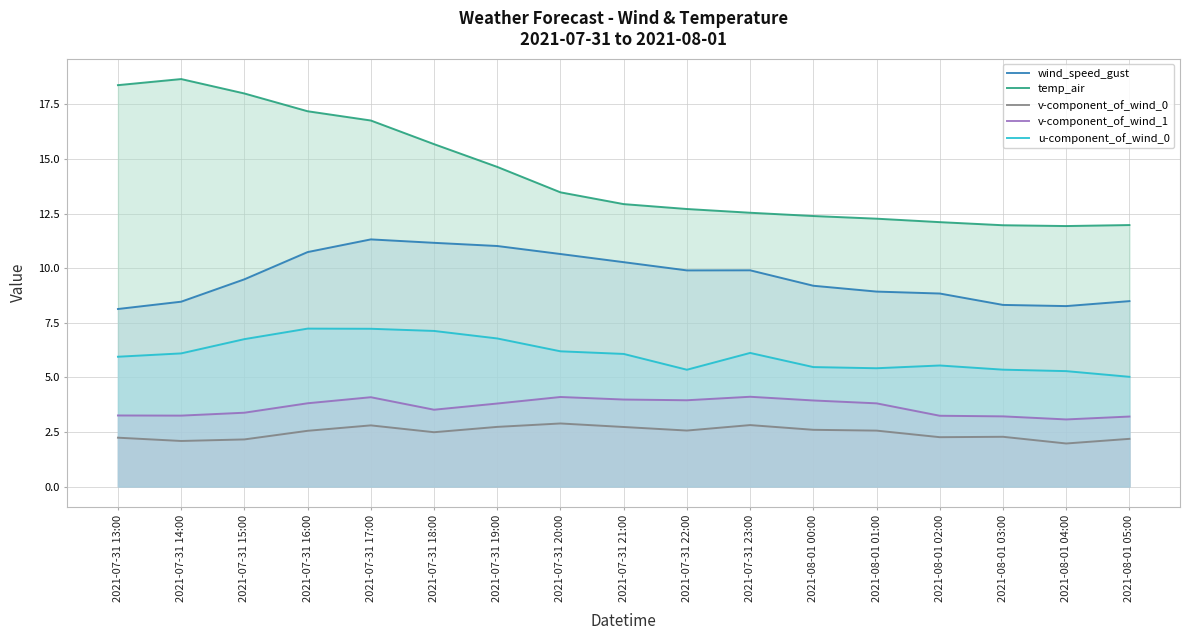

Which series has the largest range (max minus min)?

temp_air